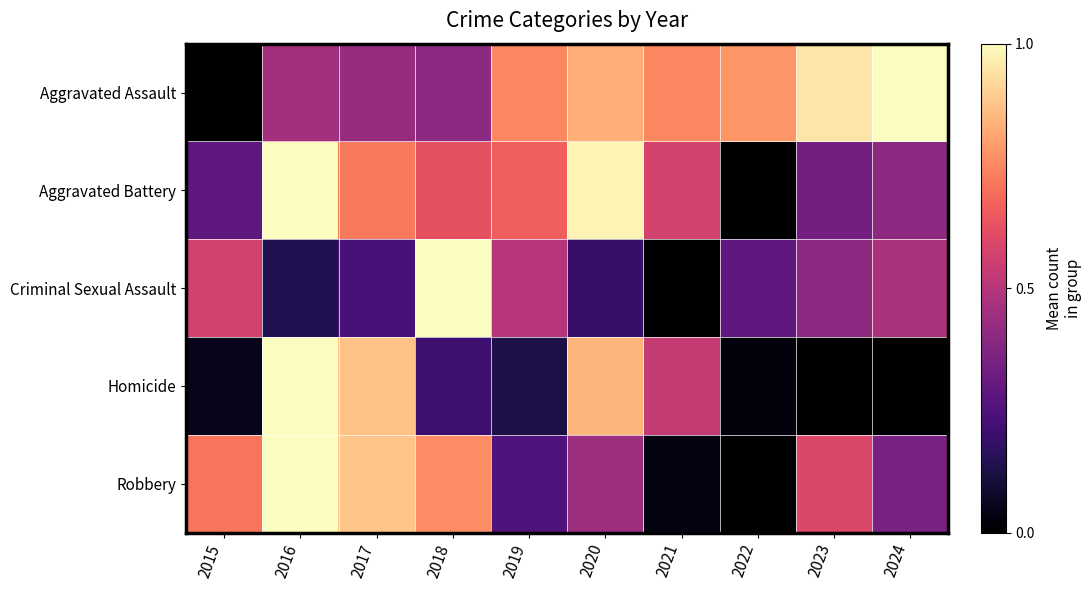

Reading left to right, transcribe all the data shown in this chart.

Aggravated Assault: 2015=0.0	2016=0.5	2017=0.4	2018=0.4	2019=0.8	2020=0.8	2021=0.8	2022=0.8	2023=0.9	2024=1.0
Aggravated Battery: 2015=0.3	2016=1.0	2017=0.7	2018=0.6	2019=0.7	2020=1.0	2021=0.6	2022=0.0	2023=0.3	2024=0.4
Criminal Sexual Assault: 2015=0.6	2016=0.1	2017=0.2	2018=1.0	2019=0.5	2020=0.2	2021=0.0	2022=0.3	2023=0.4	2024=0.5
Homicide: 2015=0.1	2016=1.0	2017=0.9	2018=0.2	2019=0.1	2020=0.8	2021=0.5	2022=0.0	2023=0.0	2024=0.0
Robbery: 2015=0.7	2016=1.0	2017=0.9	2018=0.8	2019=0.3	2020=0.4	2021=0.0	2022=0.0	2023=0.6	2024=0.4